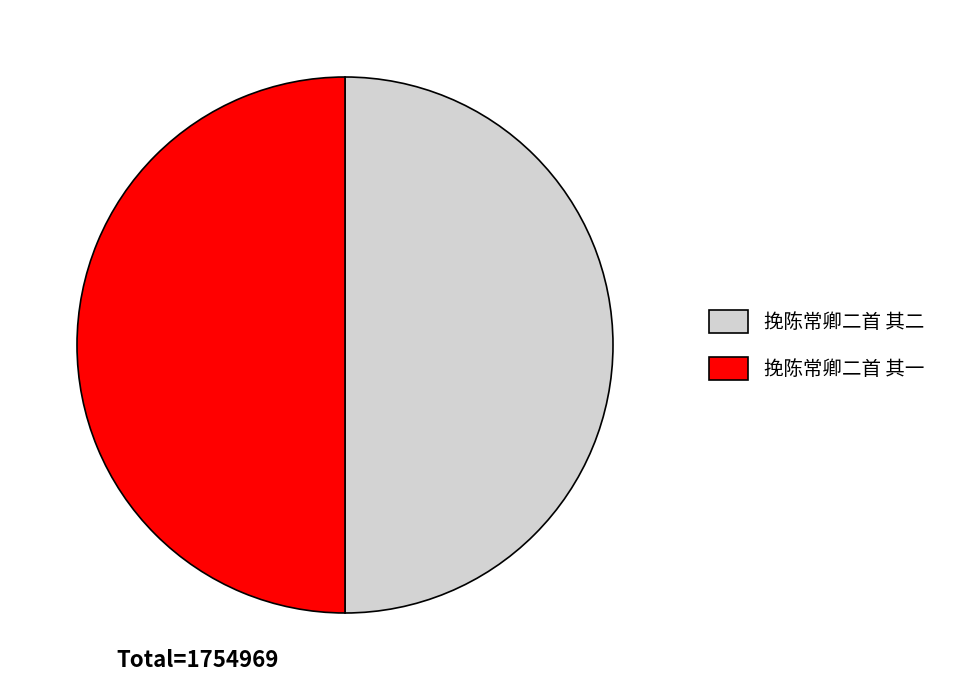

What is the ratio of the value at 挽陈常卿二首 其一 to the value at 挽陈常卿二首 其二?

1.0